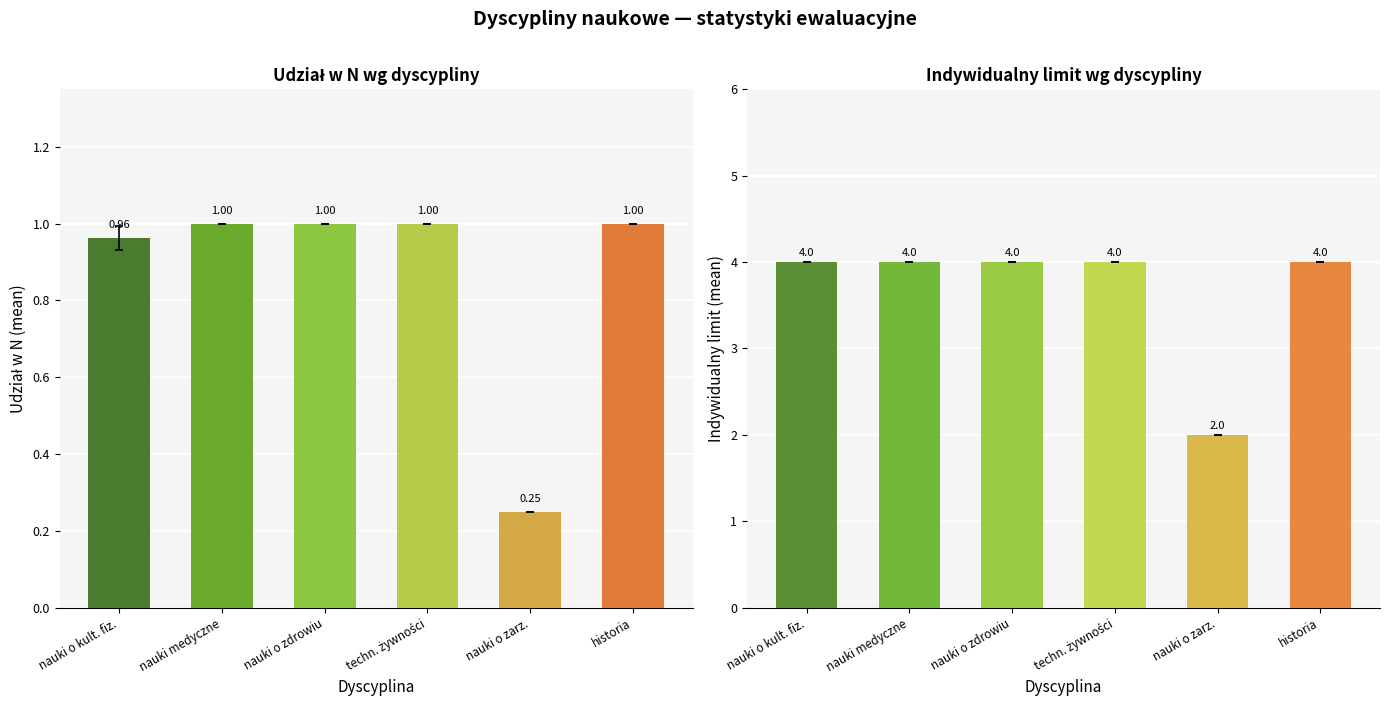

What is the label of the 2nd bar from the right?

nauki o zarz.